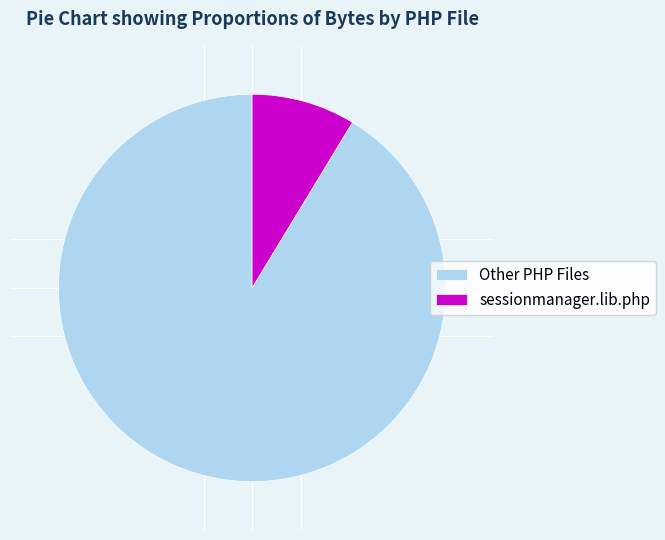

Rank the categories by value from highest to lowest.

Other PHP Files, sessionmanager.lib.php